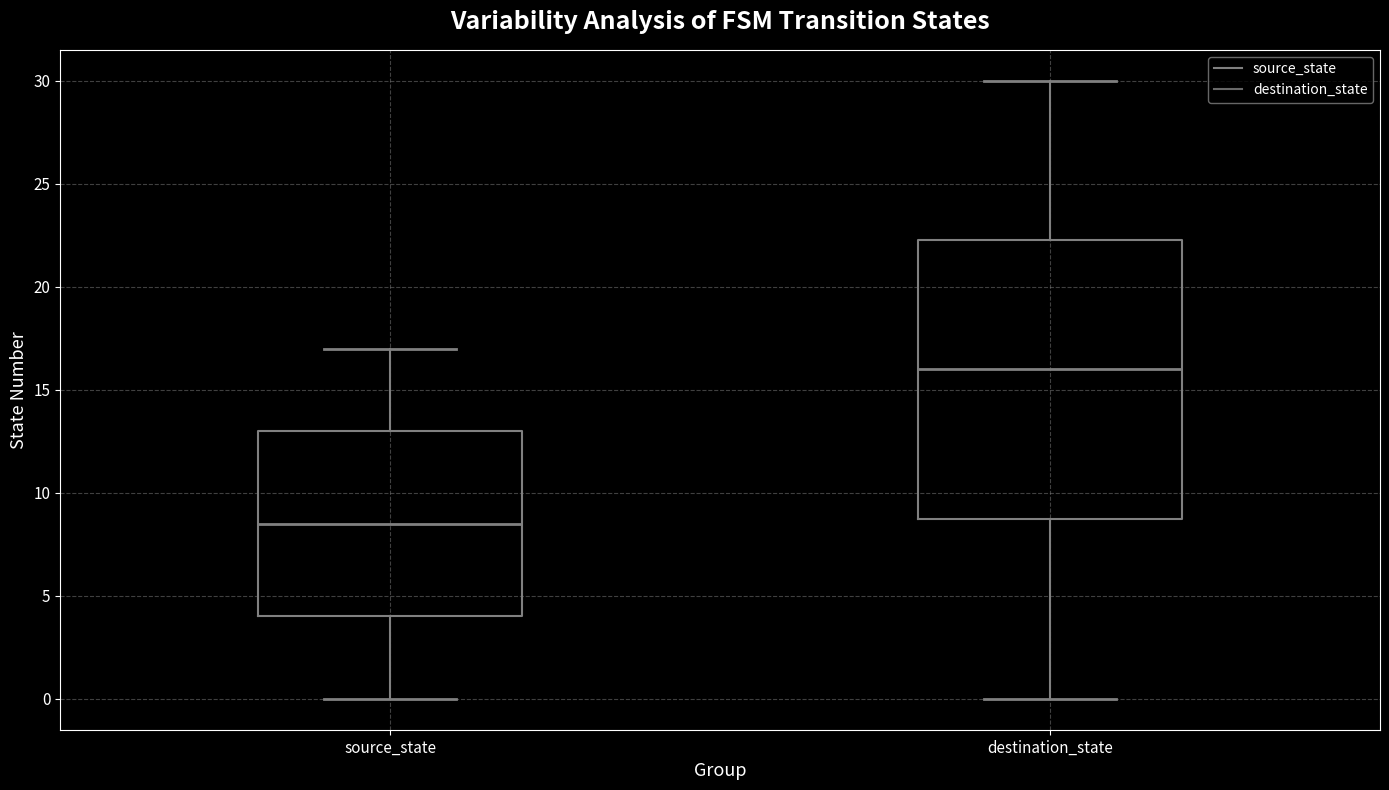

Reading left to right, read every box against the y-axis: the position of its median line, the range the box covers, and the ends of its whiskers. The values are not printed on the chart, so give them approximately, as read against the axis.

source_state: median 8.5, box 4.0 to 13.0, whiskers 0.0 to 17.0
destination_state: median 16.0, box 9.0 to 22.5, whiskers 0.0 to 30.0